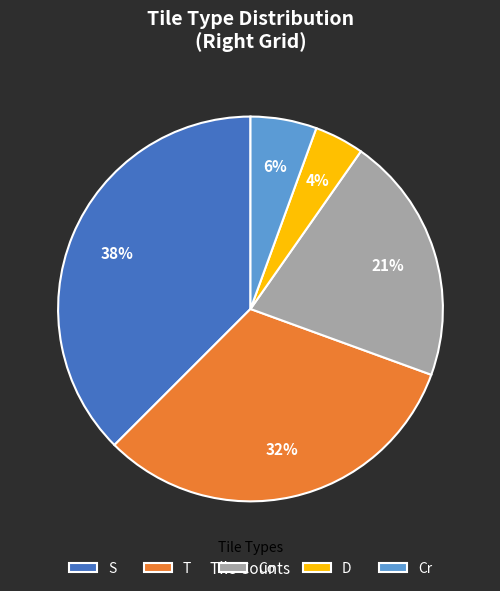

Which has a higher value, Cr or D?

Cr